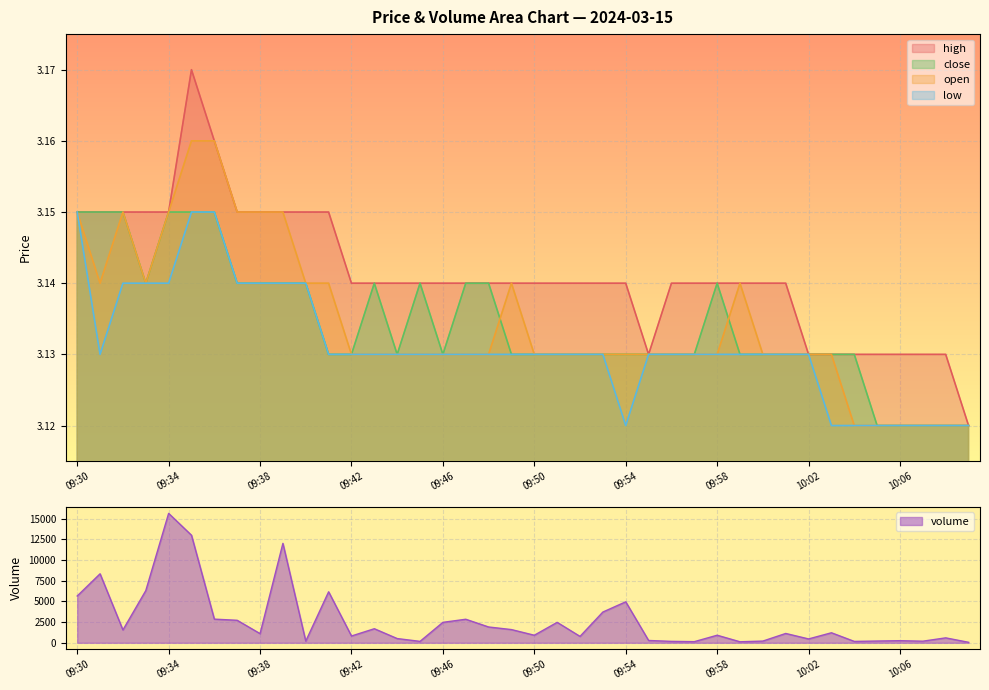

True or false: close has more than 2 points higher than both neighbors.

True